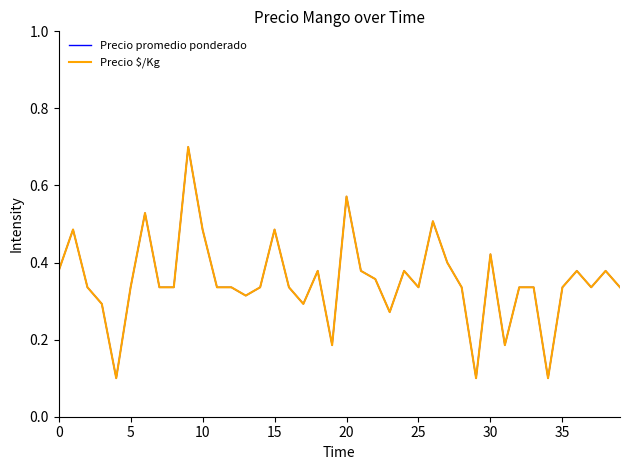

What is the greatest value displayed?

0.7